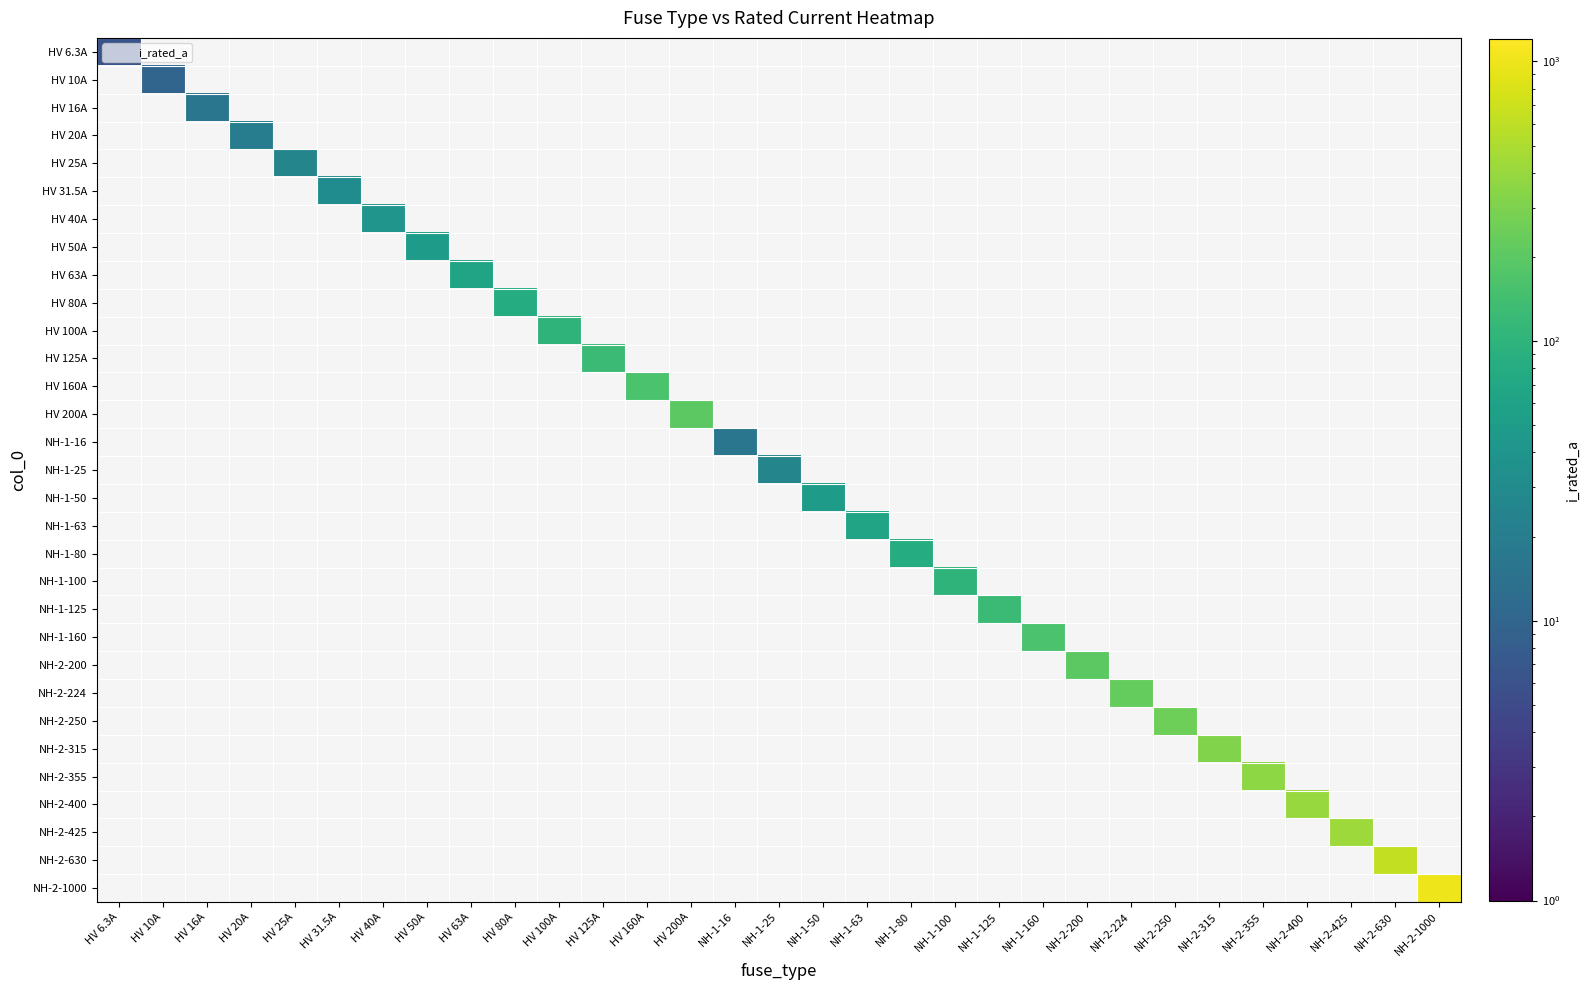

At which category does the chart reach its peak across all series?

NH-2-1000